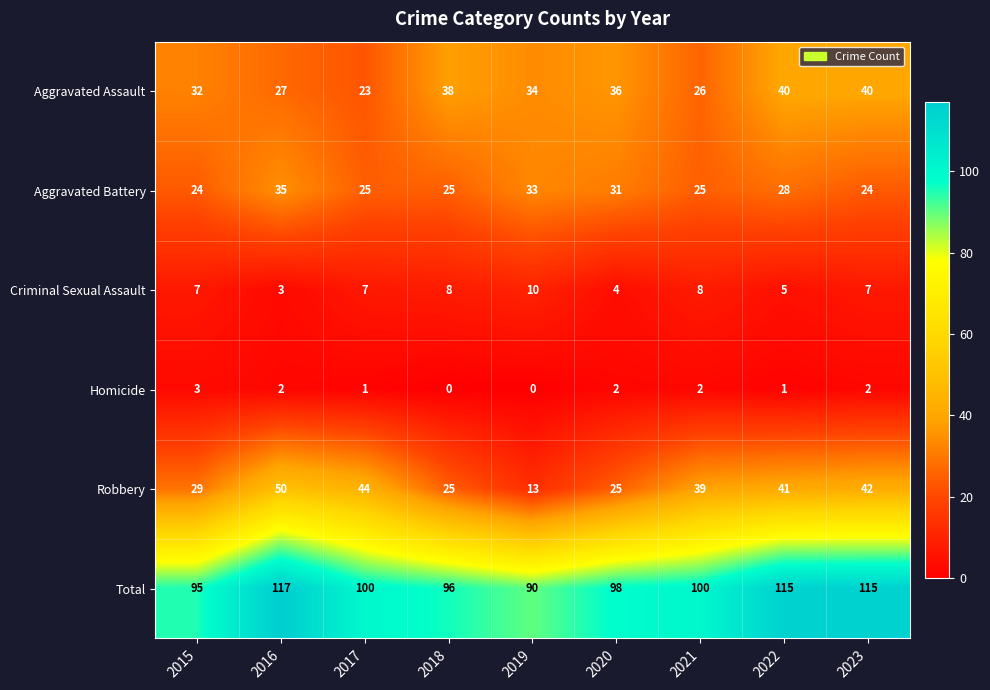

What is the difference between the highest and lowest values at 2019?

90